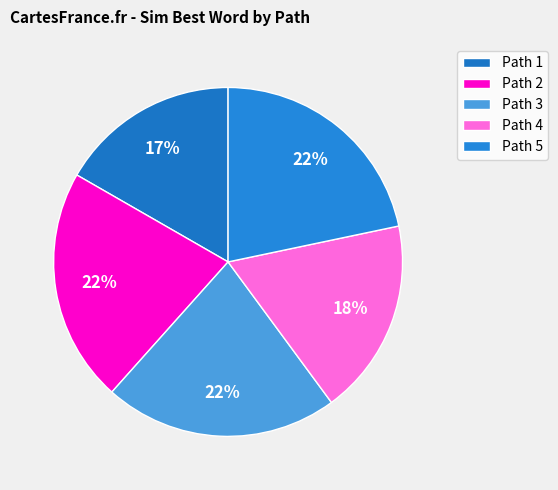

Count the number of slices in the pie.

5